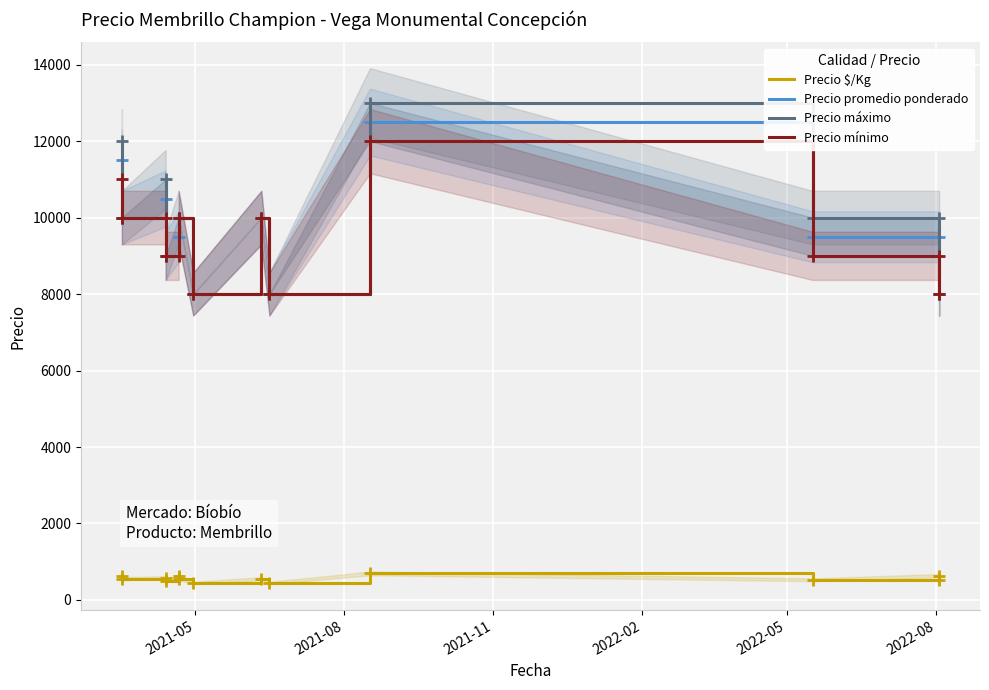

True or false: Precio promedio ponderado and Precio mínimo cross at least once.

False